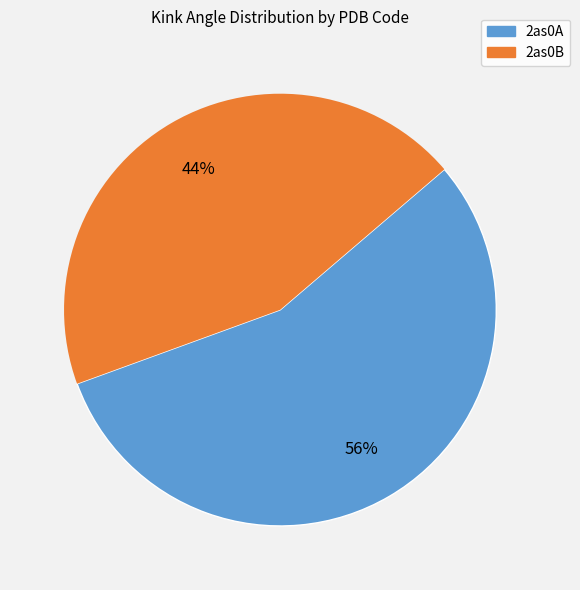

How many slices are in this pie chart?

2